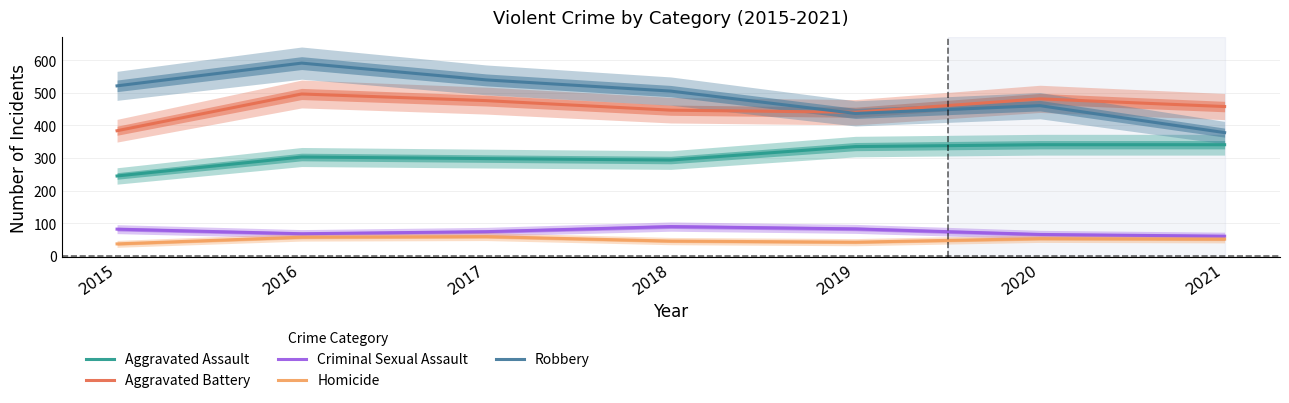

The value of Criminal Sexual Assault at 2016 is 67.9. True or false?

True